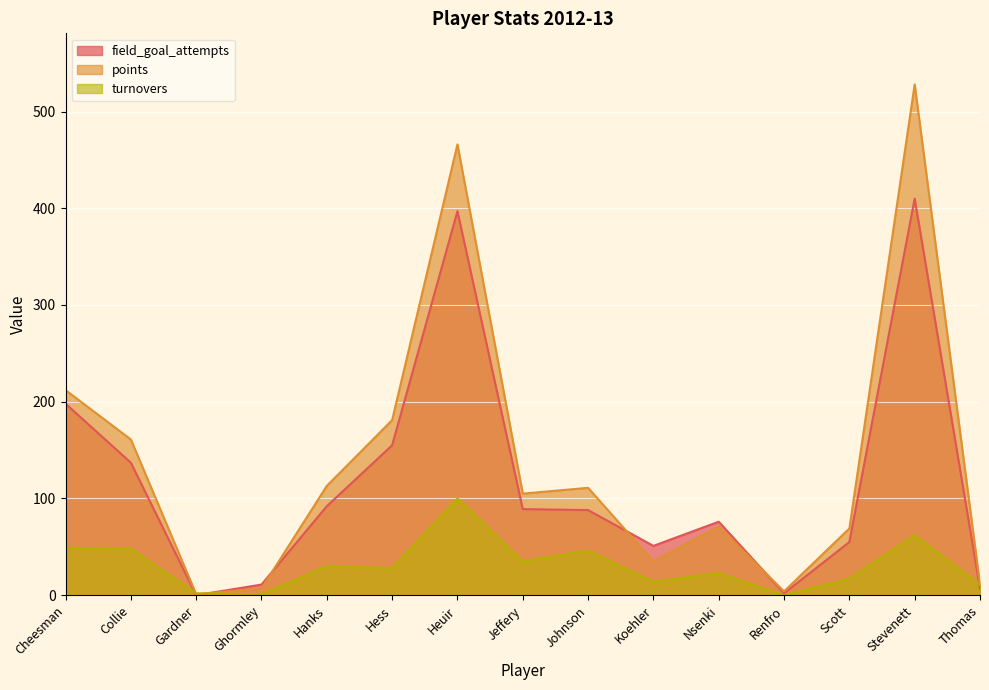

At how many categories does at least one series exceed 25?

11